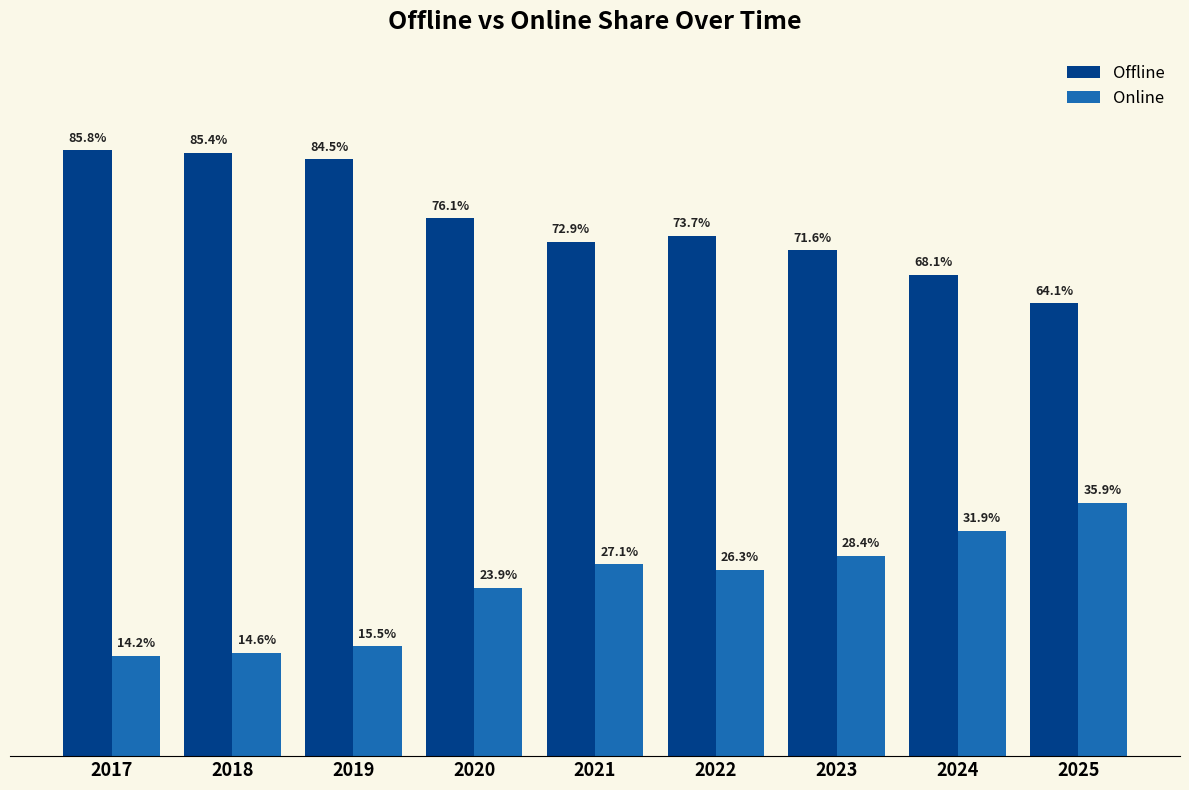

Which series has the largest total across all categories?

Offline